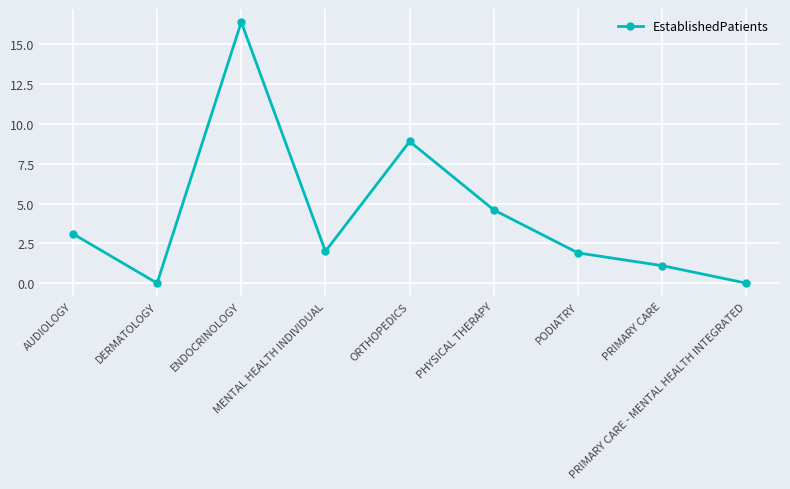

Reading right to left, extract all data points from this chart.

0.0	1.1	1.9	4.6	8.9	2.0	16.4	0.0	3.1